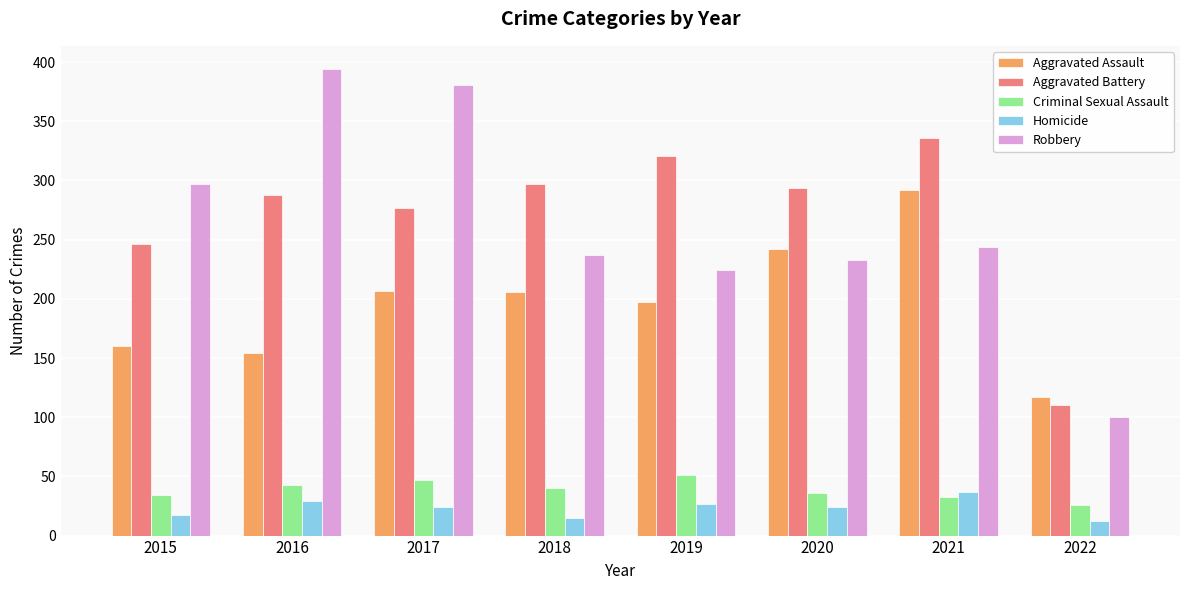

Which category has the lowest value in the Criminal Sexual Assault series?

2022